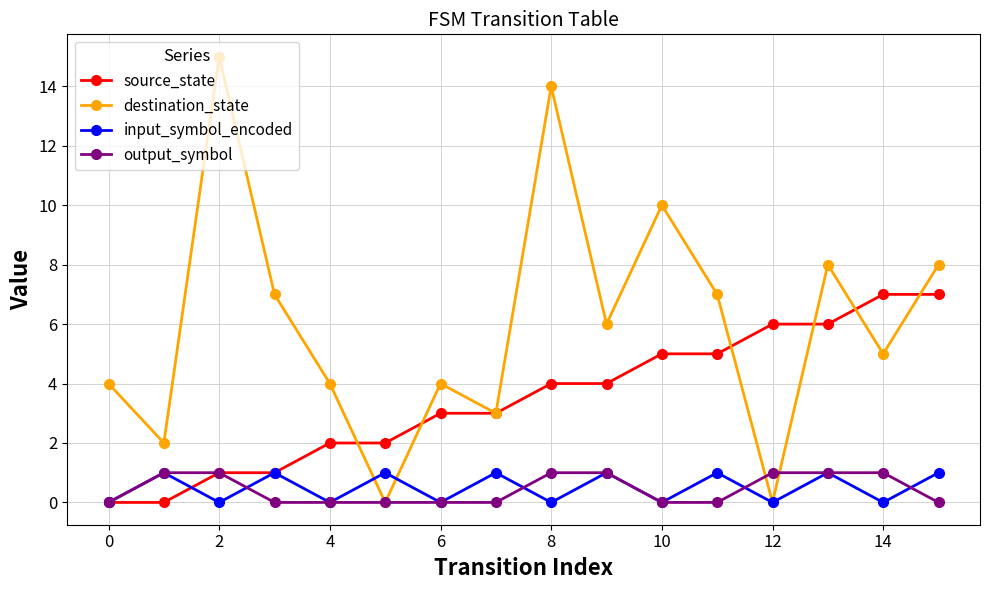

What is the maximum value for source_state?

7